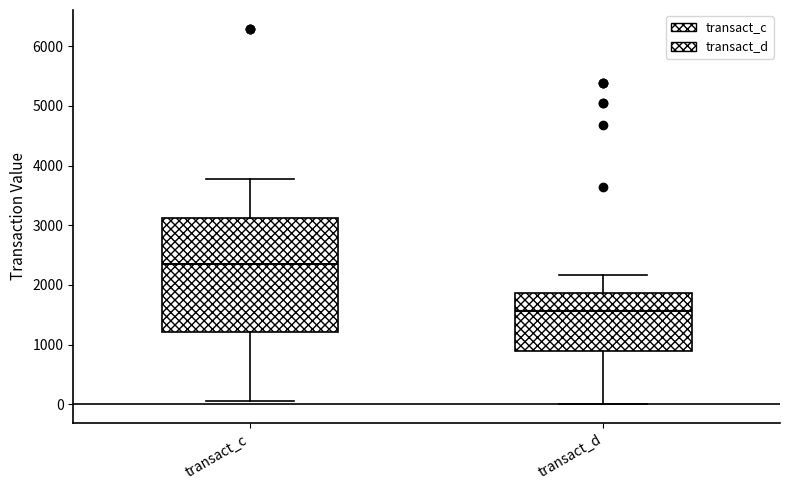

Which box has the lowest median line?

transact_d